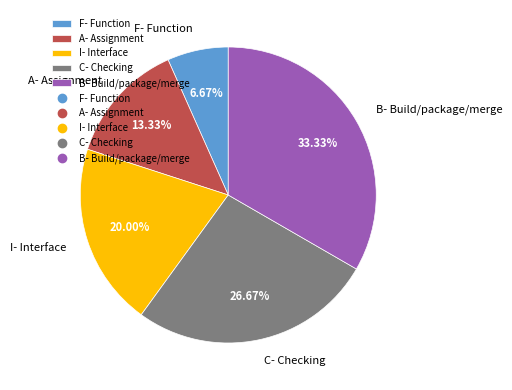

Rank the categories by value from lowest to highest.

F- Function, A- Assignment, I- Interface, C- Checking, B- Build/package/merge